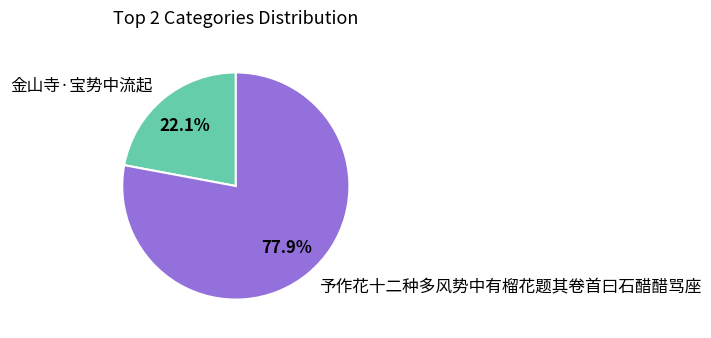

Rank the categories by value from highest to lowest.

予作花十二种多风势中有榴花题其卷首曰石醋醋骂座, 金山寺·宝势中流起